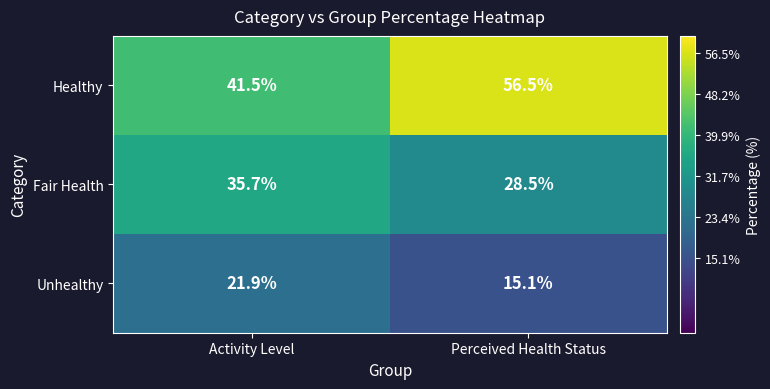

What is the greatest value displayed?

56.5